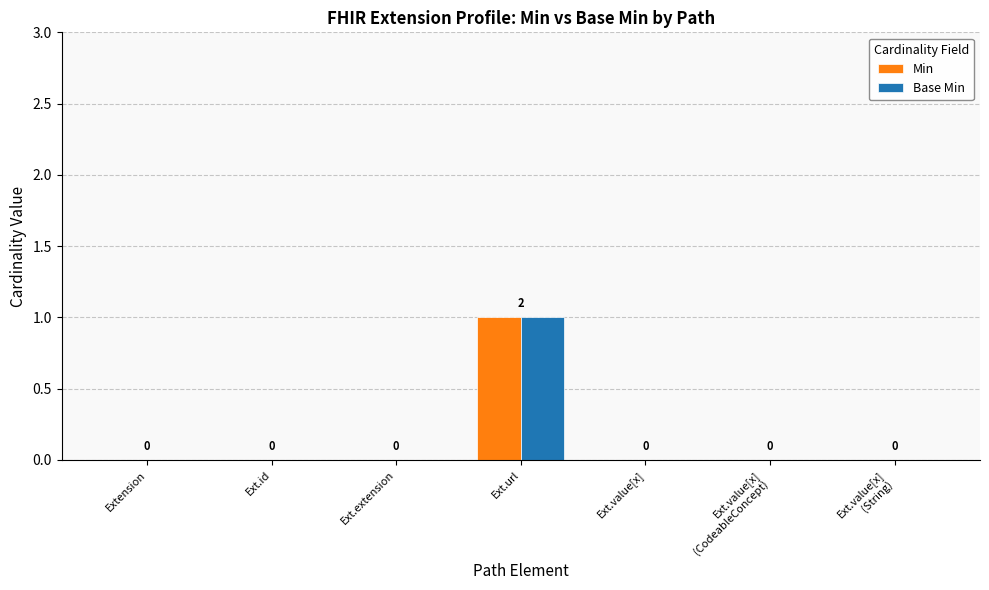

What are all the series names shown in the legend?

Min, Base Min